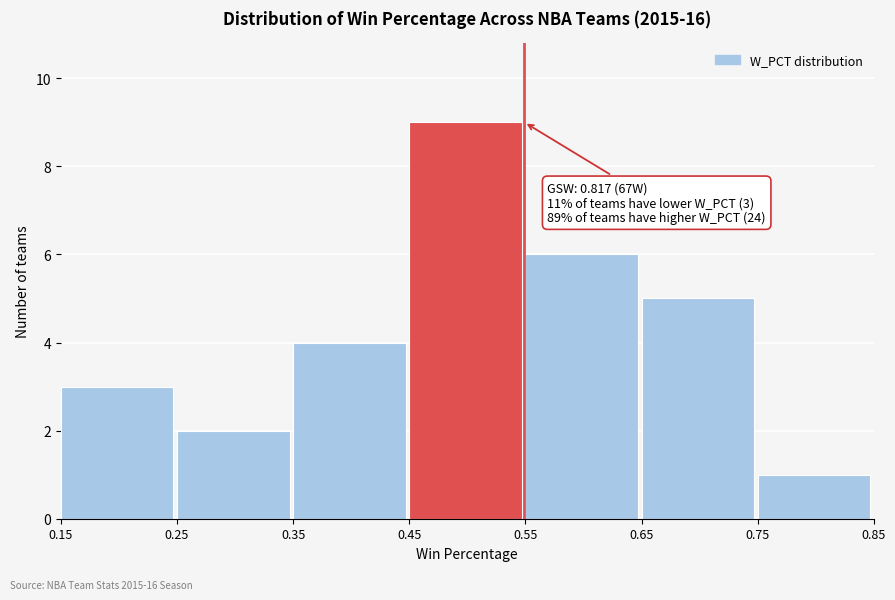

Which range on the x-axis has the tallest bar?

0.45 to 0.55